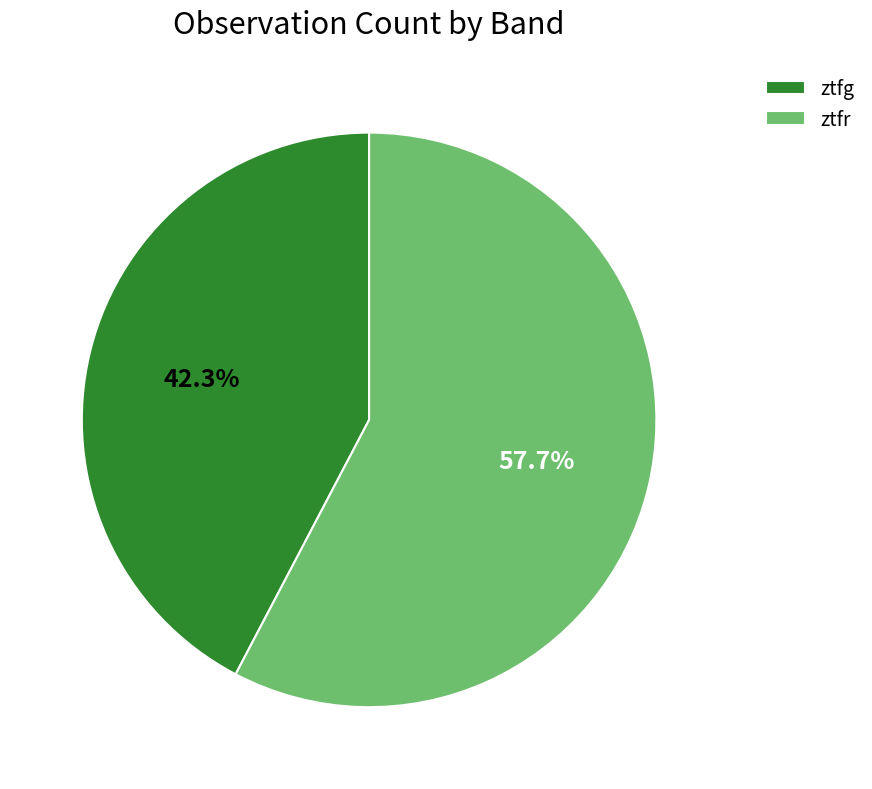

What percentage do ztfg and ztfr together represent?

100.0%